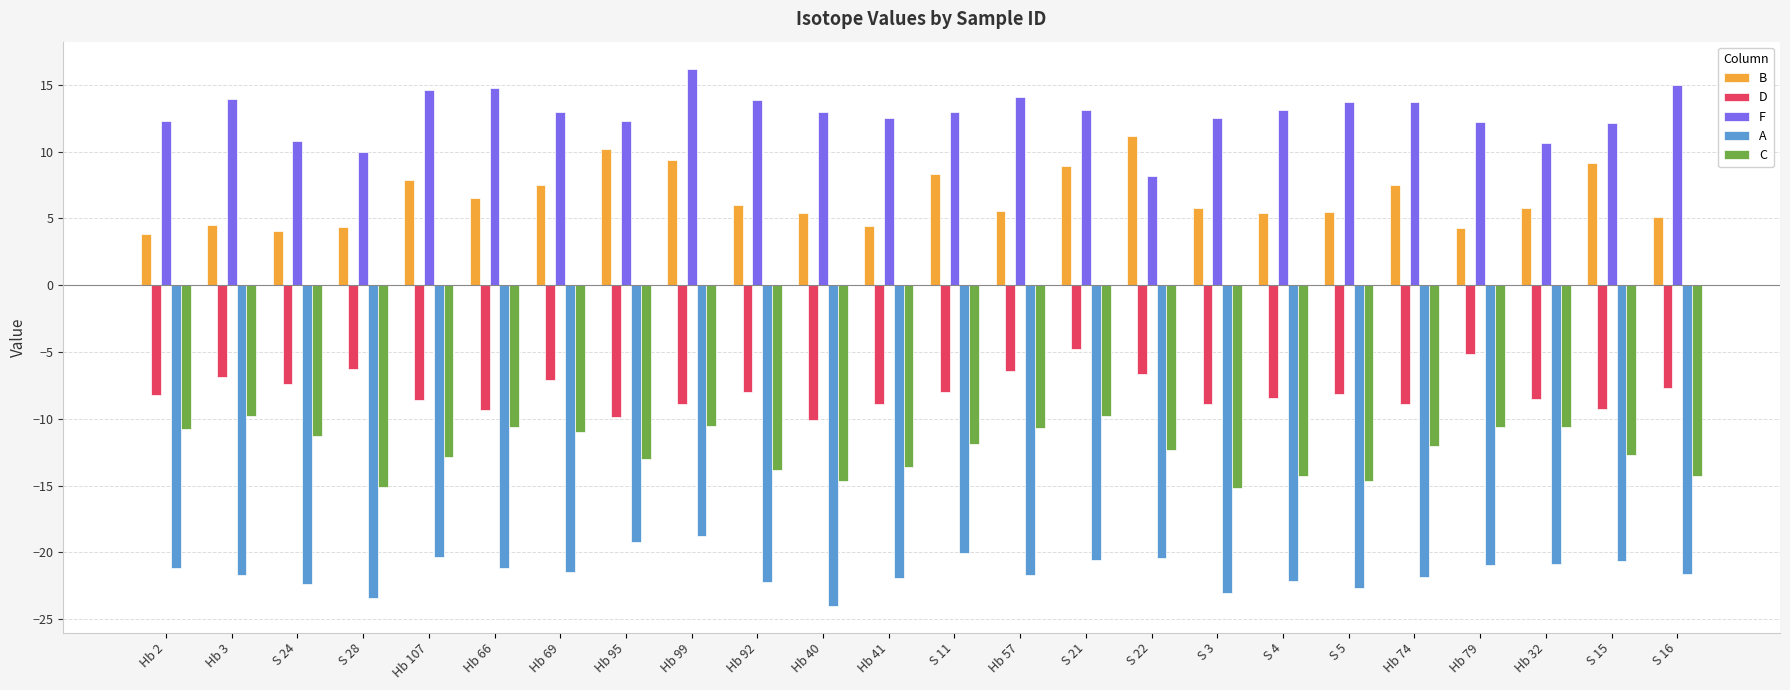

What is the value of the A bar at the 13th from the left?

-20.1